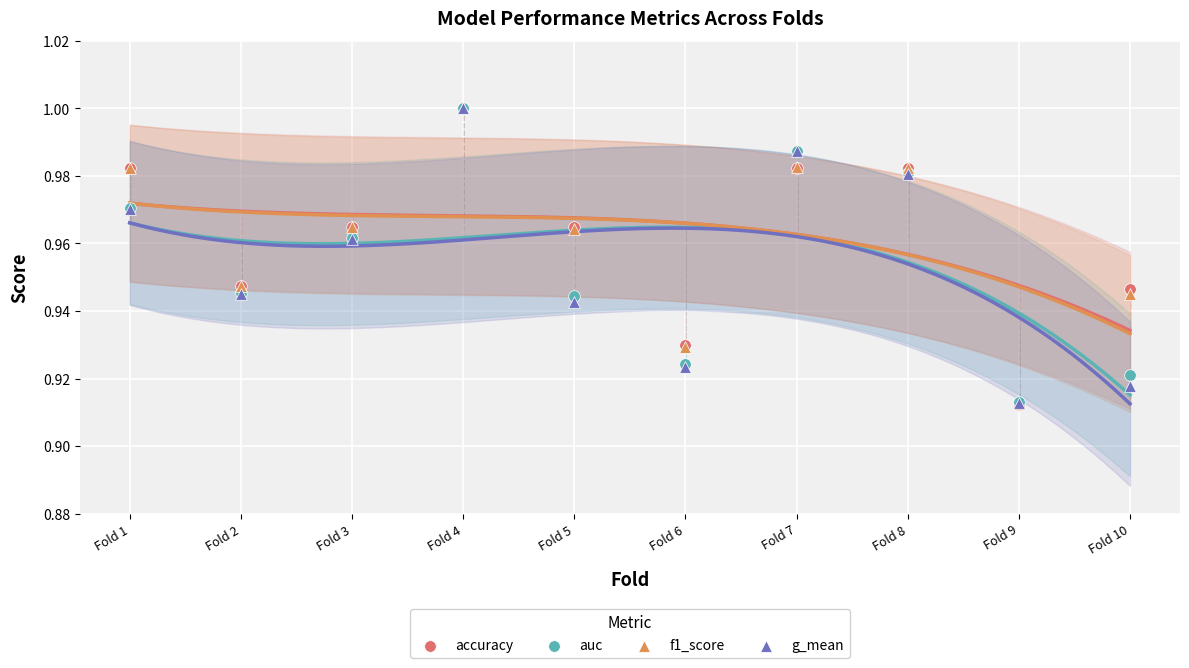

What are all the series names shown in the legend?

accuracy, auc, f1_score, g_mean